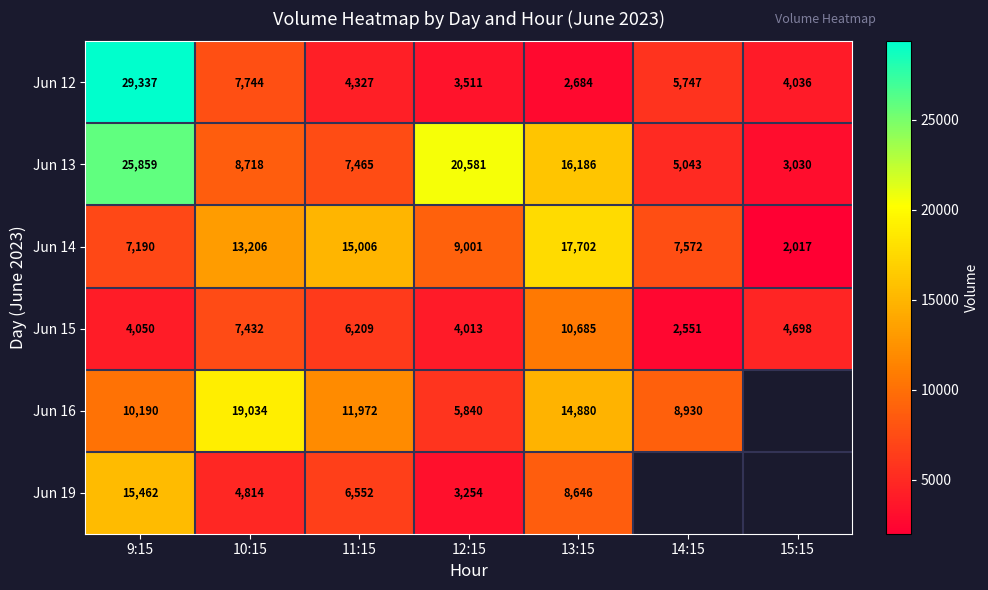

Which category has the highest value across all series?

9:15